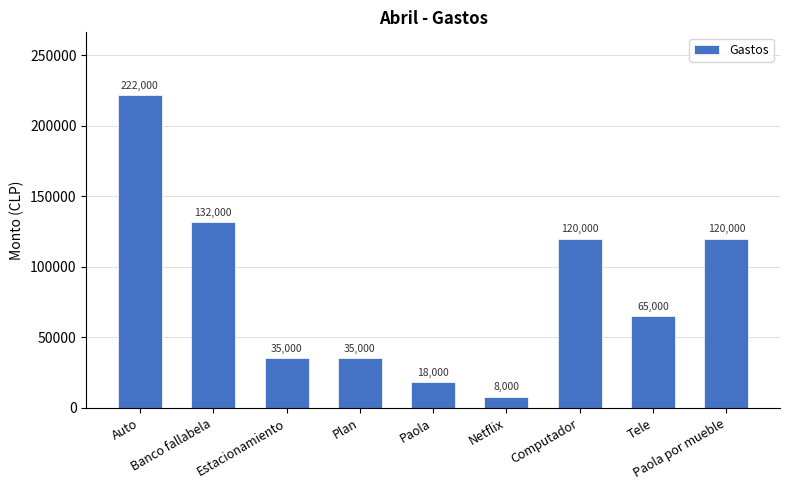

What is the average value?

83889